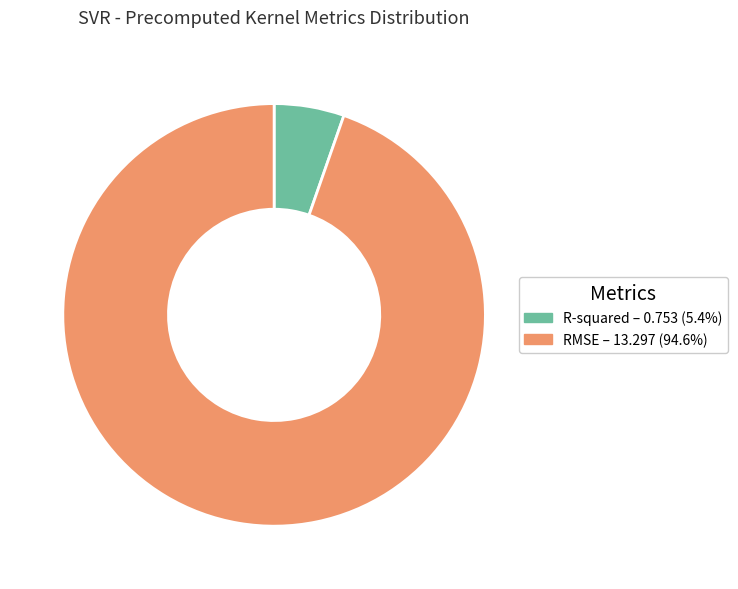

Which has a higher value, RMSE or R-squared?

RMSE